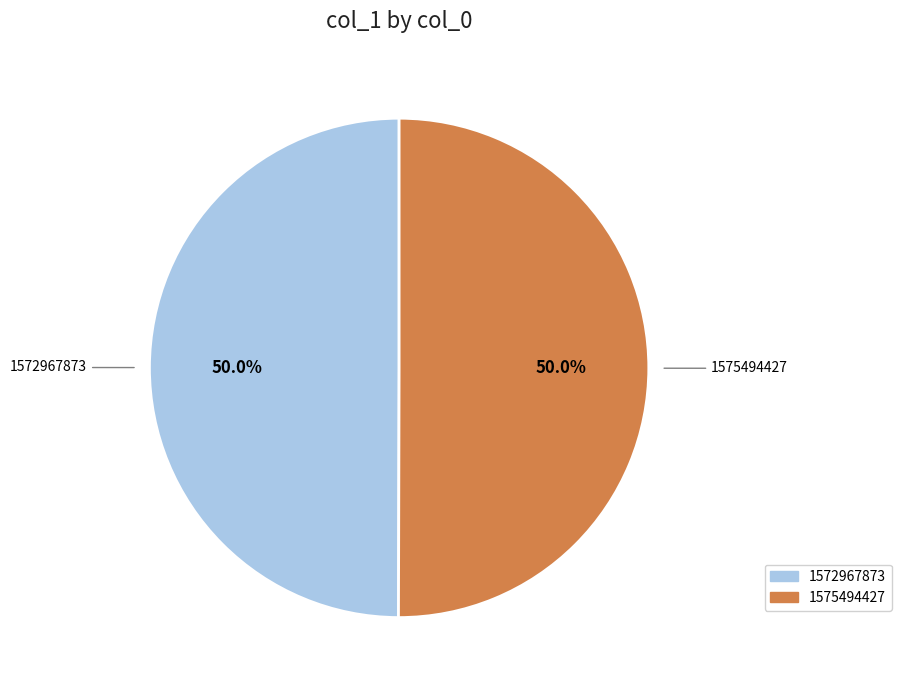

To the nearest percent, what is the average slice percentage?

50%